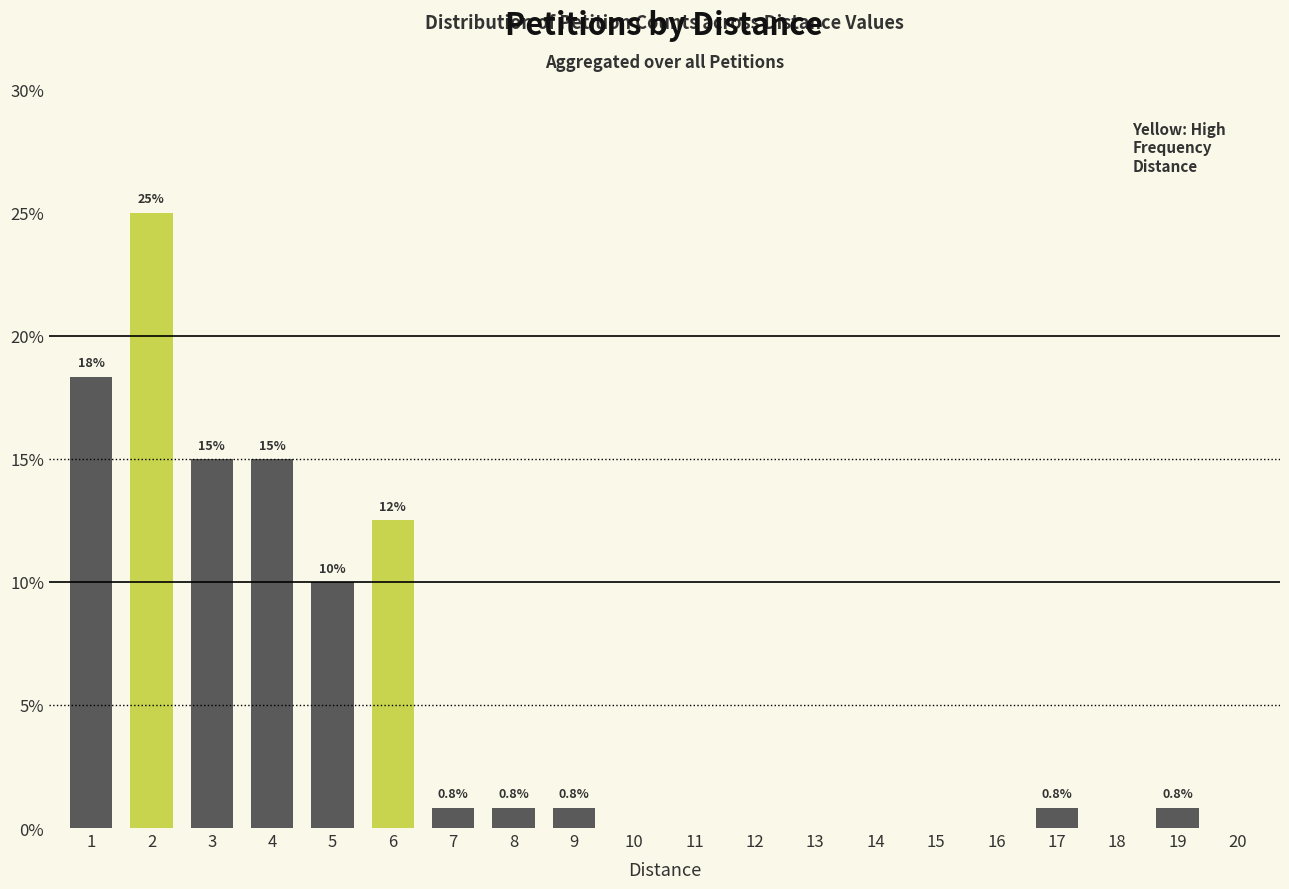

What is the difference between the values at 18 and 1?

18.3